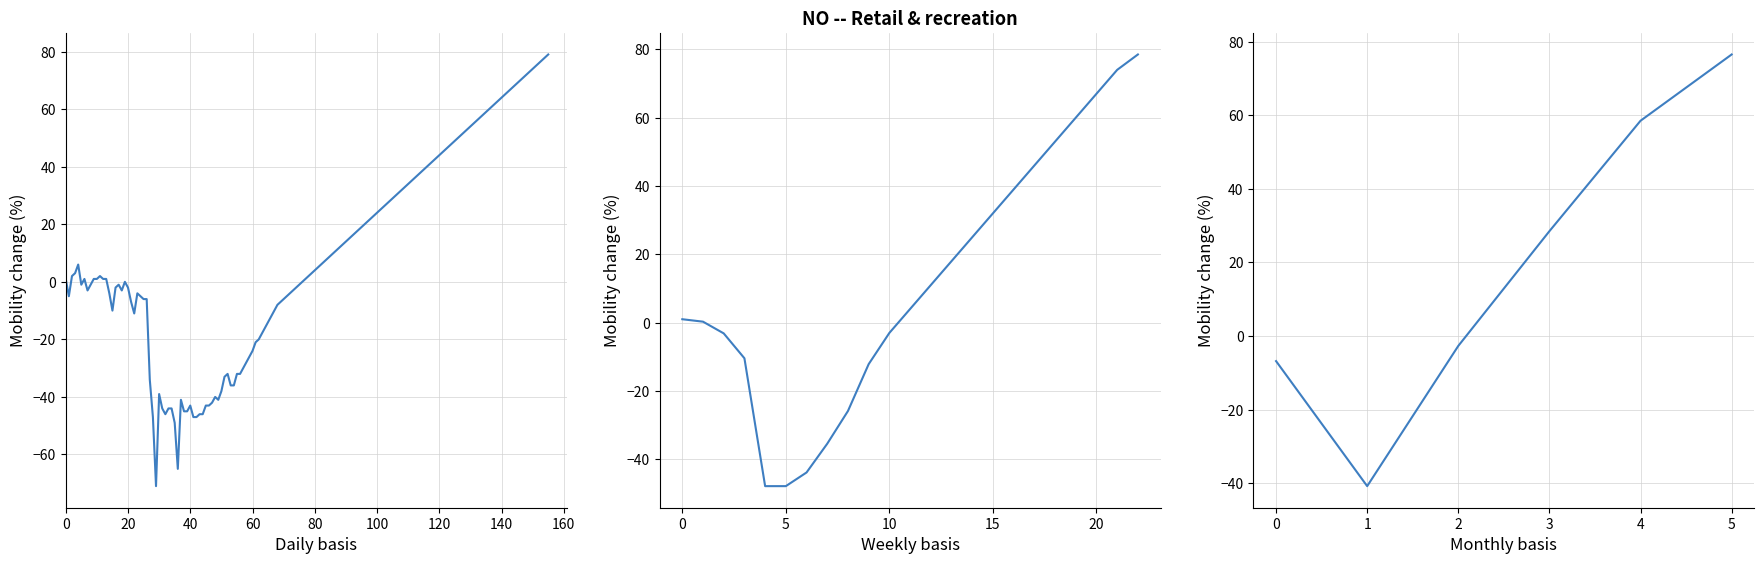

What is the sum of all values?

113.3